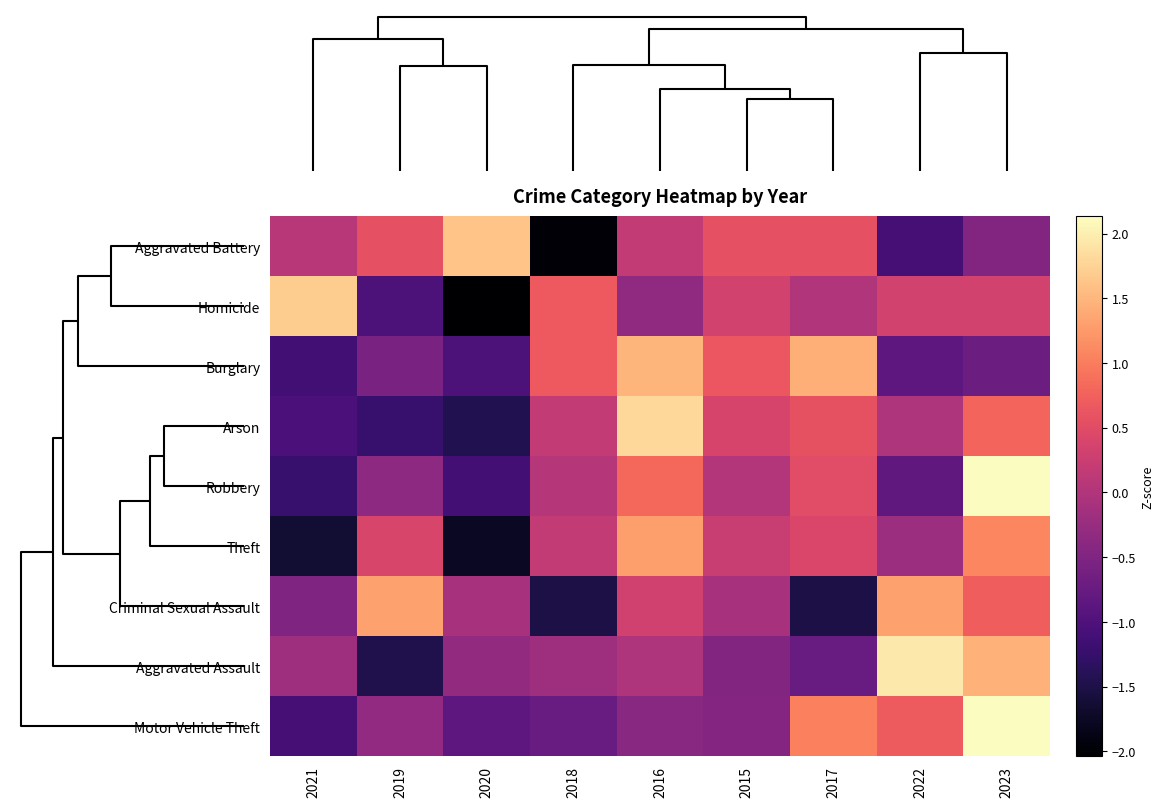

Between 2020 and 2018, which is larger?

2020